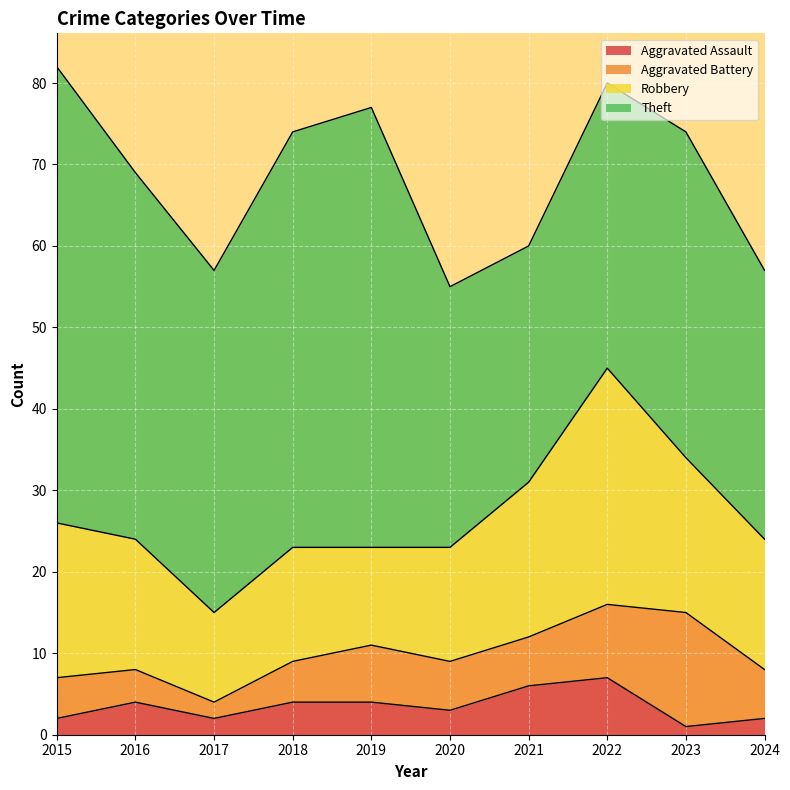

True or false: Aggravated Battery has more than 2 points higher than both neighbors.

False